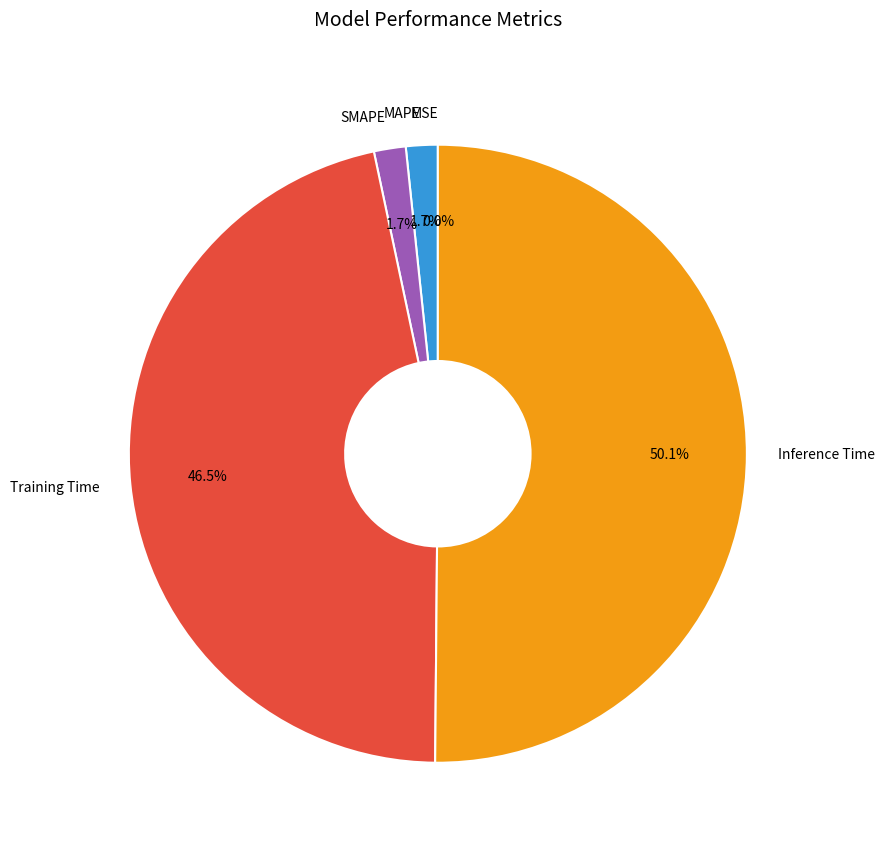

Does SMAPE represent more than half of the total?

No